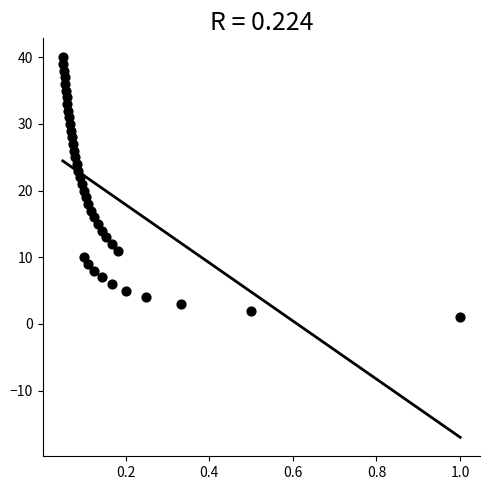

What is the range of Y values (max minus min)?

39